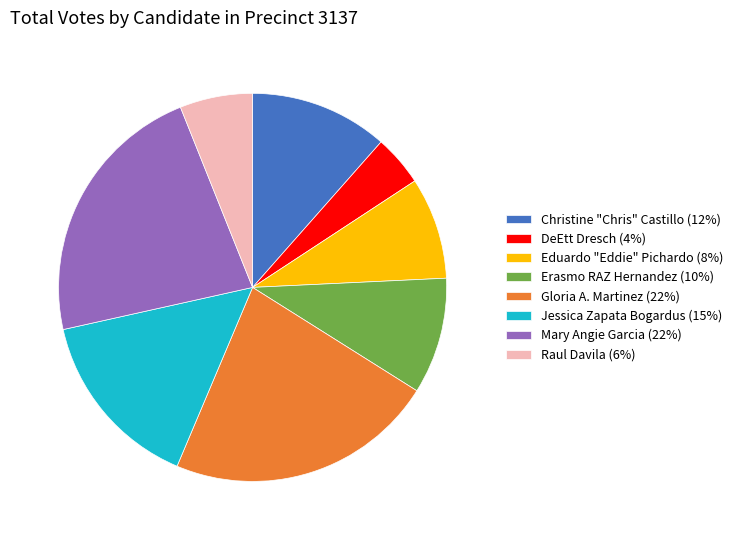

The DeEtt Dresch slice represents 15% of the pie. True or false?

False